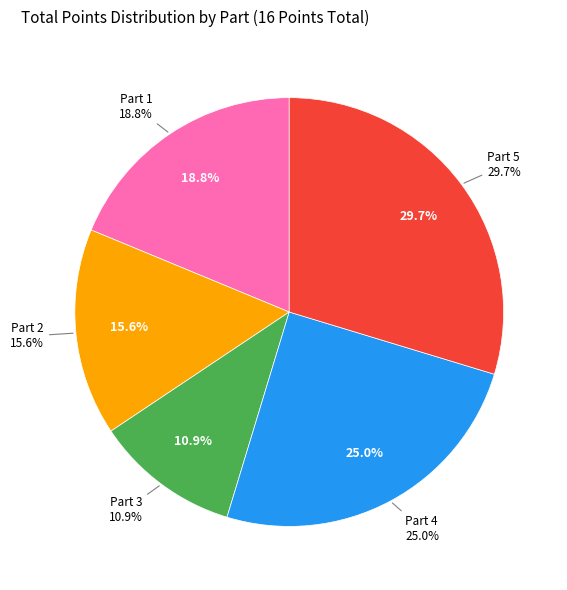

To the nearest percent, what portion does Part 4 represent?

25%